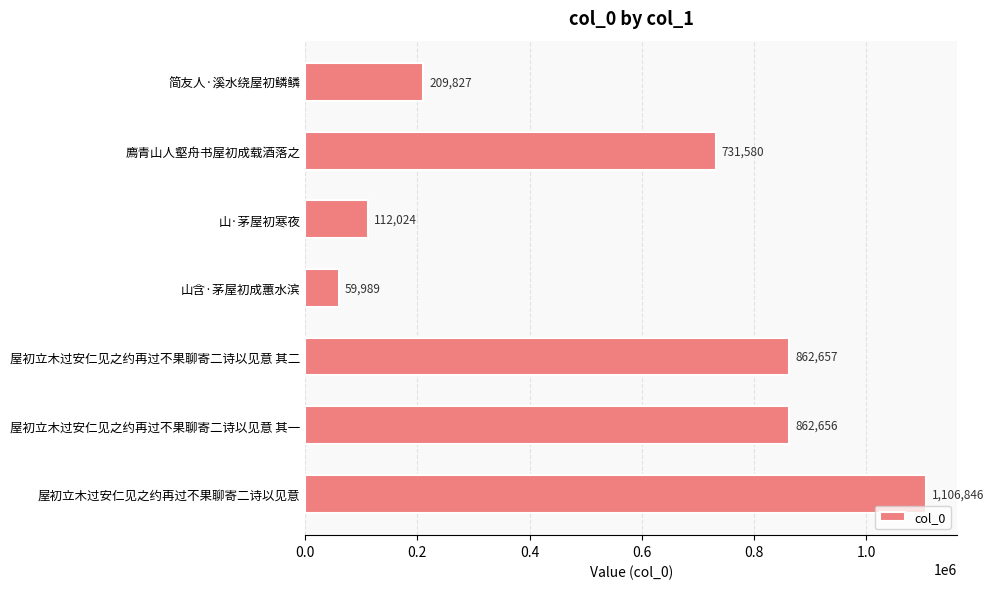

Rank the categories by value from highest to lowest.

屋初立木过安仁见之约再过不果聊寄二诗以见意, 屋初立木过安仁见之约再过不果聊寄二诗以见意 其二, 屋初立木过安仁见之约再过不果聊寄二诗以见意 其一, 廌青山人壑舟书屋初成载酒落之, 简友人·溪水绕屋初鳞鳞, 山·茅屋初寒夜, 山含·茅屋初成蕙水滨